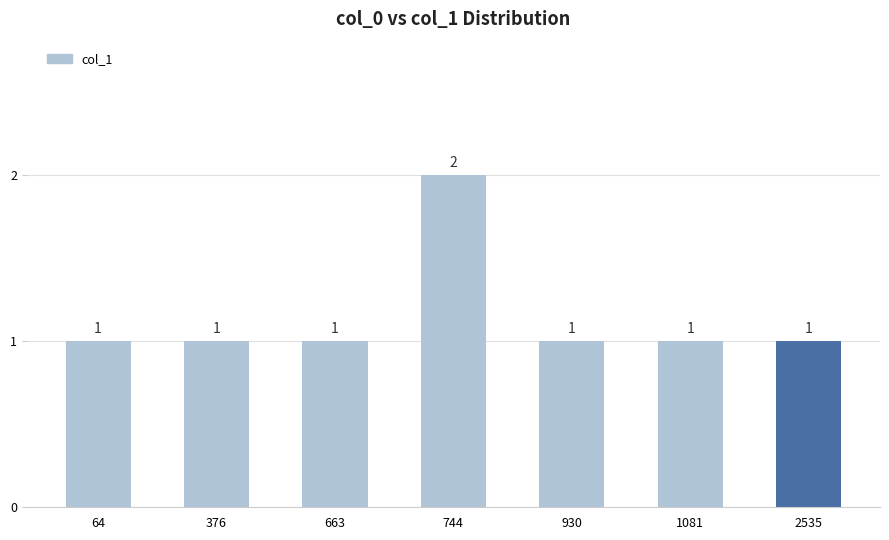

The chart shows a value of 1 at 64. True or false?

True